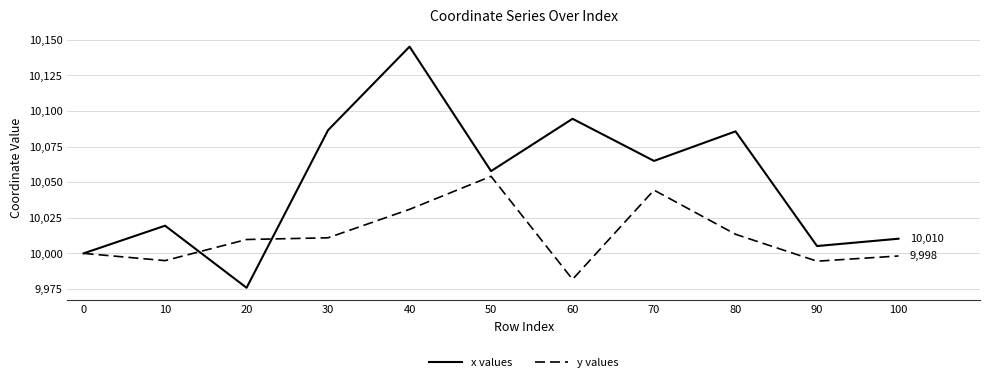

Which series has the largest total across all categories?

x values